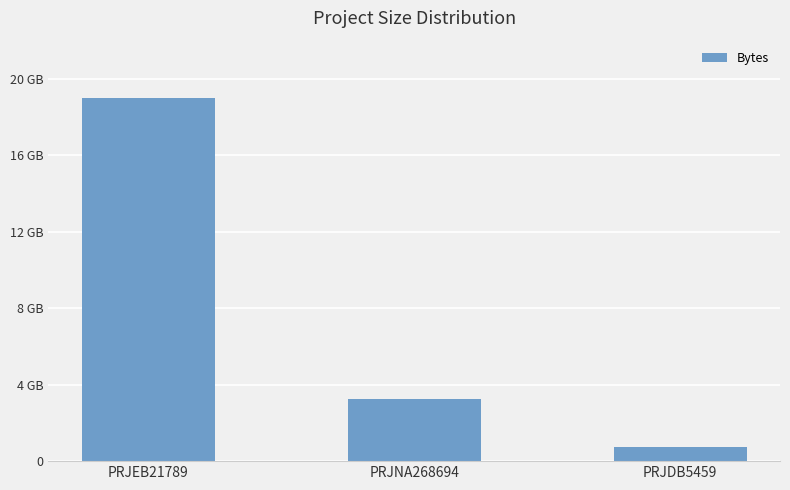

List the labels in order of value, largest first.

PRJEB21789, PRJNA268694, PRJDB5459